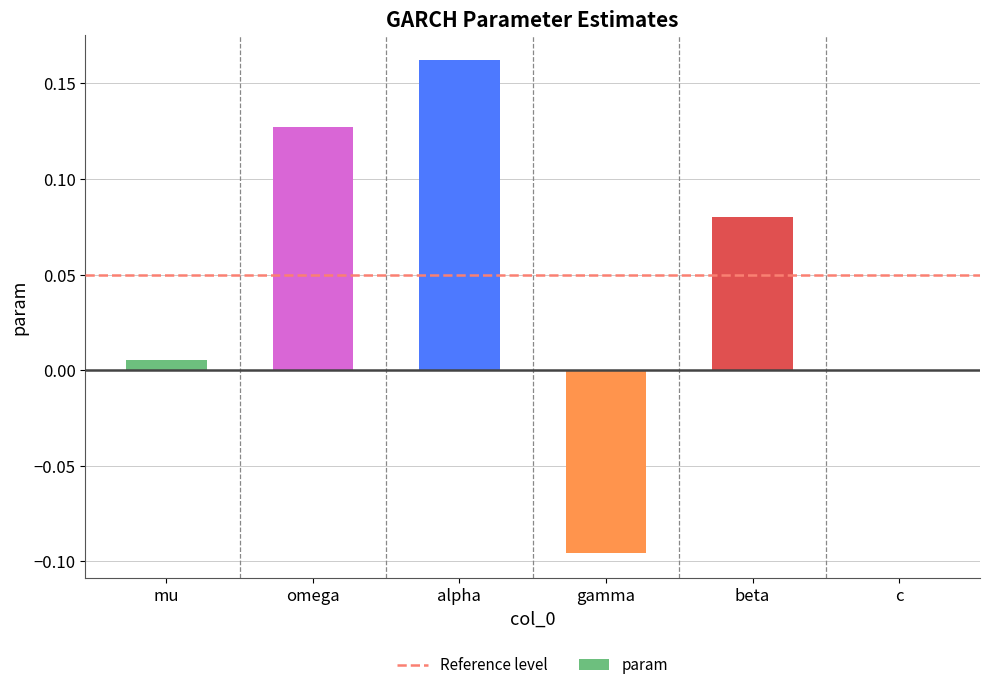

Which label corresponds to the largest value in the chart?

alpha